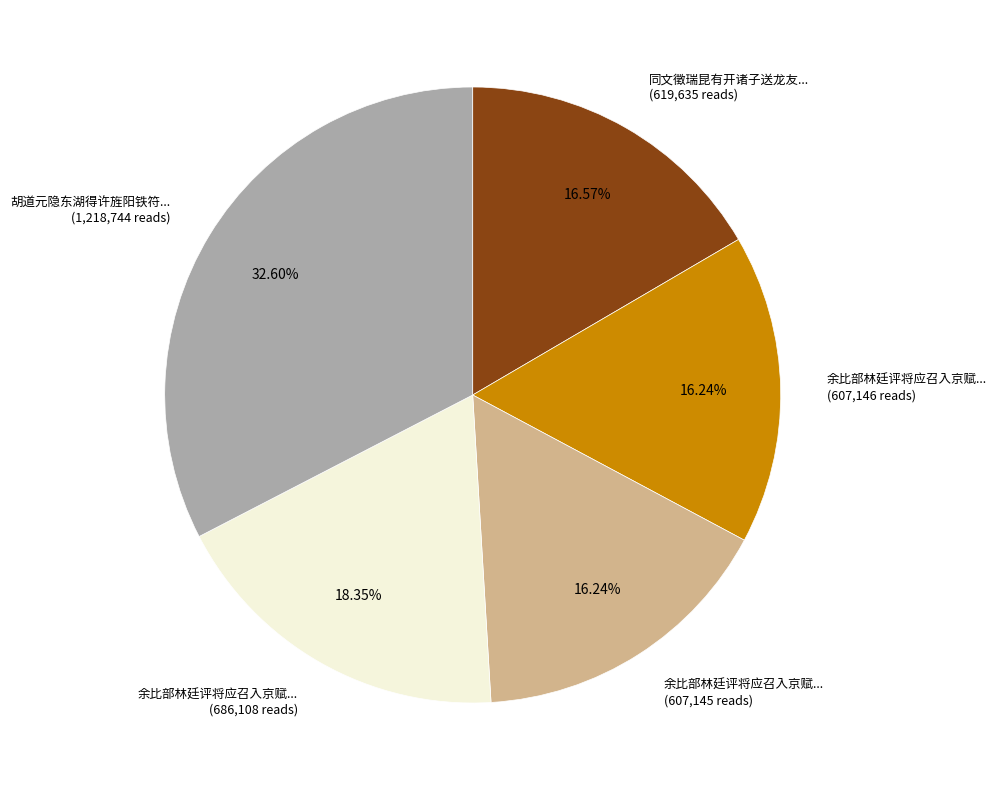

Is there any slice that represents more than half of the pie?

No